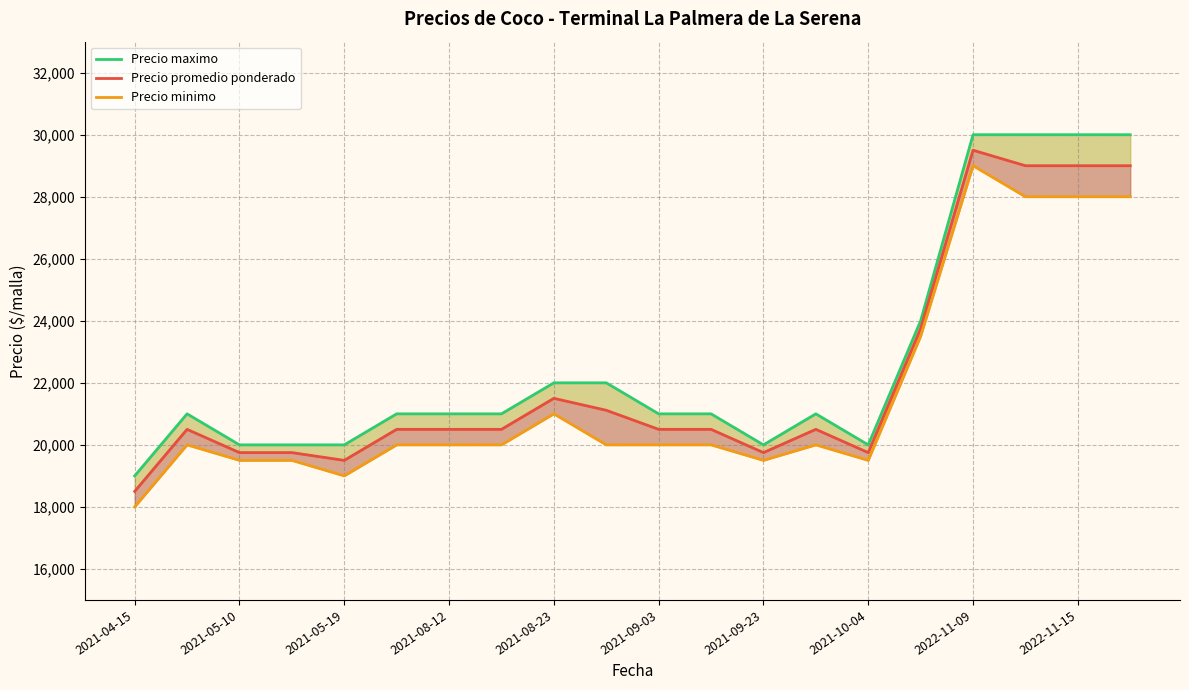

Which has a higher value, 2022-11-09 or 2021-05-10?

2022-11-09